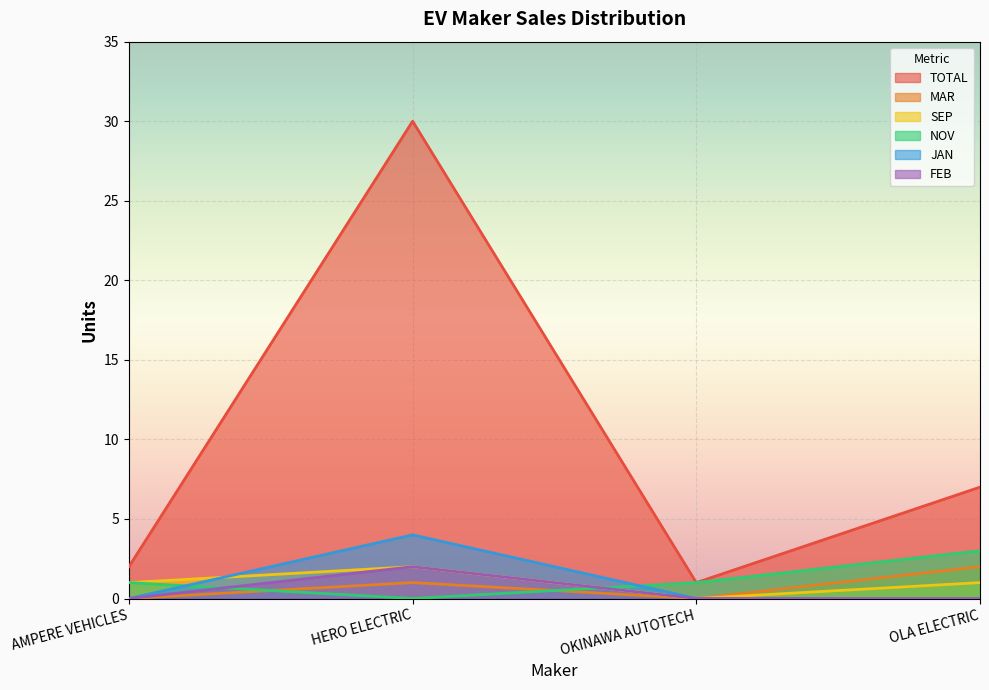

At which category does JAN reach its first local peak?

HERO ELECTRIC